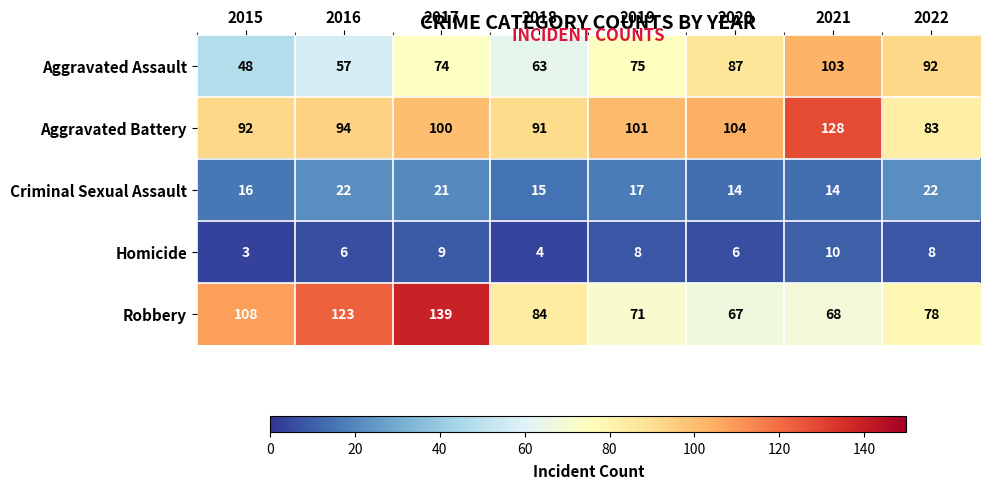

Which series has the largest total across all categories?

Aggravated Battery